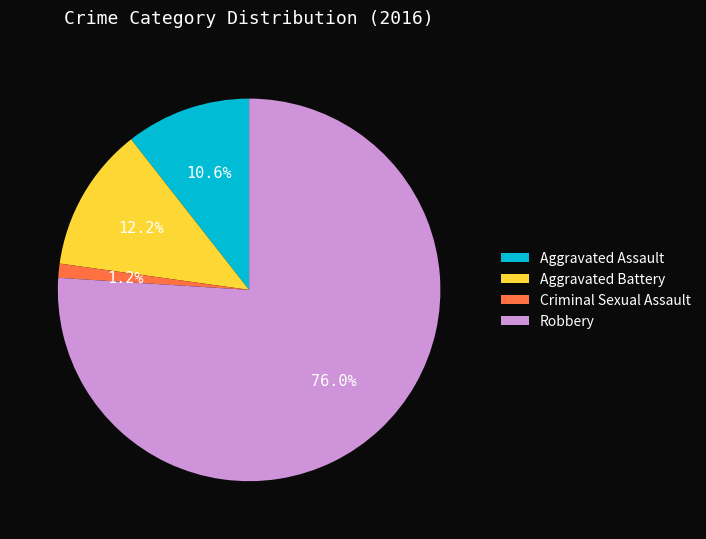

What portion of the pie excludes Robbery?

24.0%